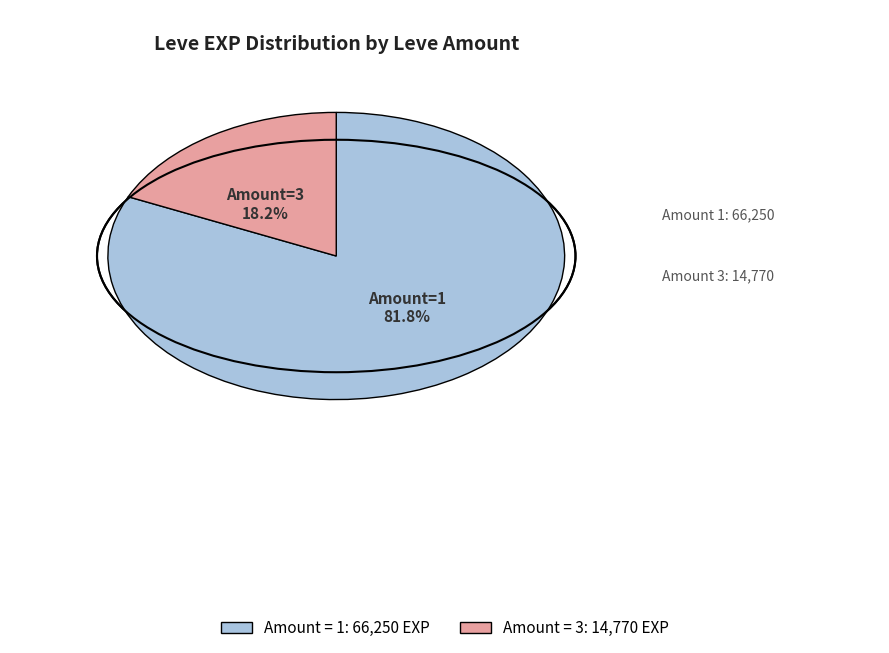

Does any single category account for the majority?

Yes